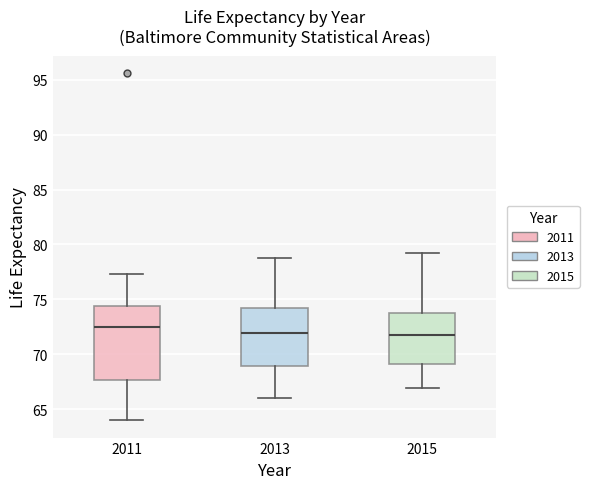

Comparing the boxes themselves (not the whiskers), which one is the tallest?

2011